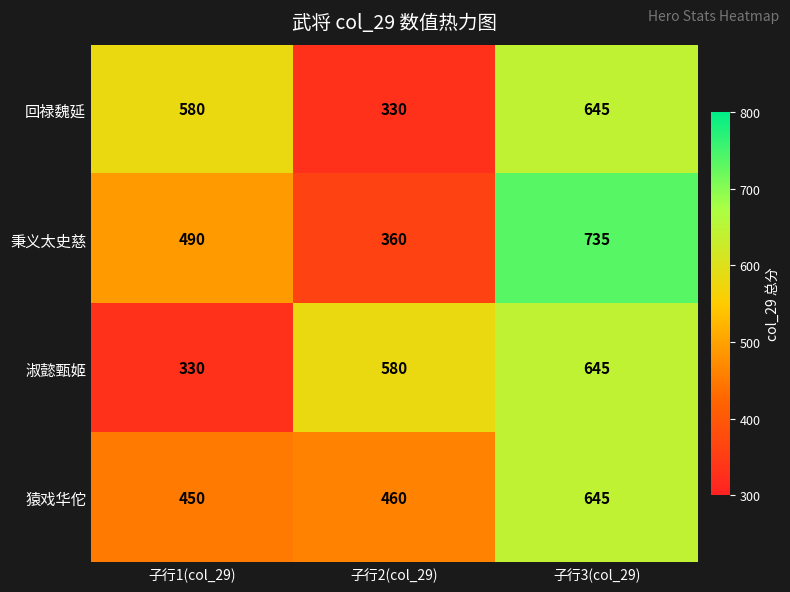

At which category is the sum across all series the highest?

子行3(col_29)